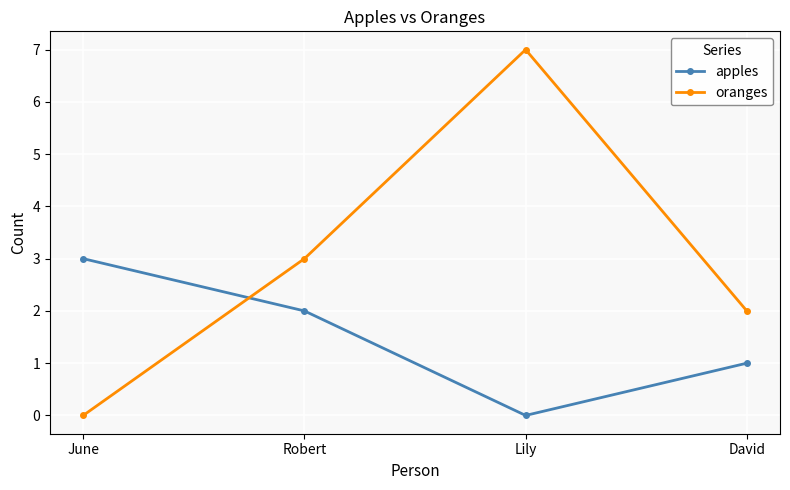

Count the oranges values in the range 2 to 7.

3